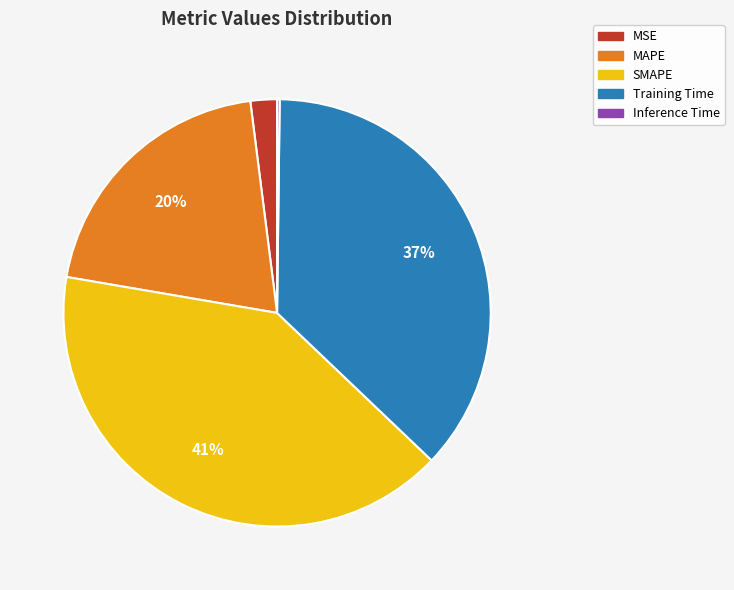

What percentage is the Training Time slice, to the nearest percent?

37%